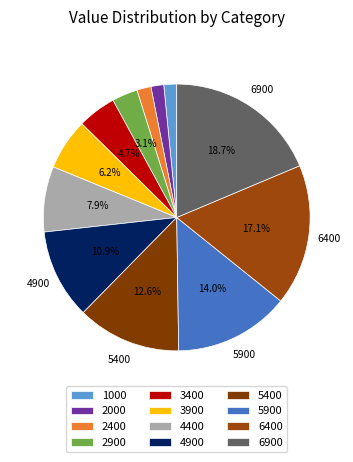

How many slices are in this pie chart?

12